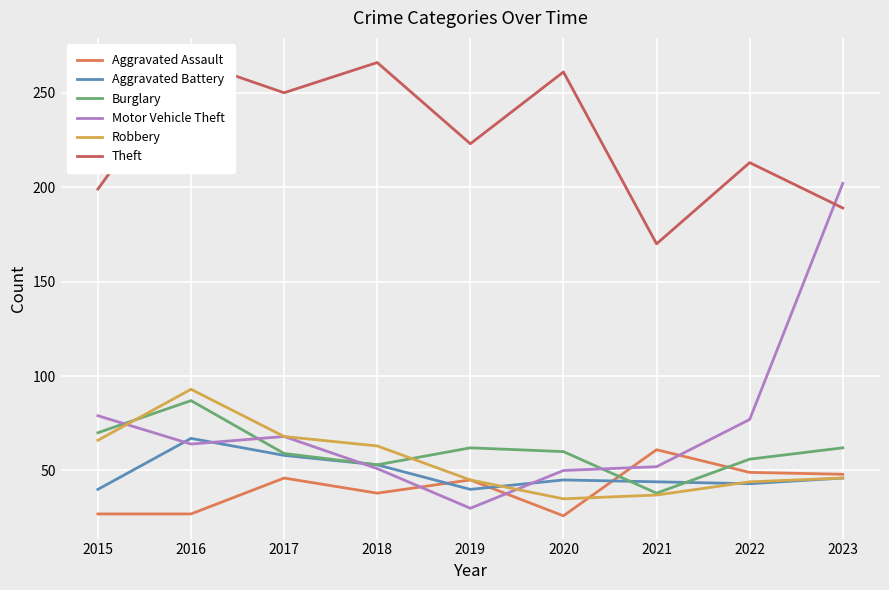

Reading left to right, extract all data points from this chart.

Aggravated Assault: 27	27	46	38	45	26	61	49	48
Aggravated Battery: 40	67	58	53	40	45	44	43	46
Burglary: 70	87	59	53	62	60	38	56	62
Motor Vehicle Theft: 79	64	68	51	30	50	52	77	202
Robbery: 66	93	68	63	45	35	37	44	46
Theft: 199	267	250	266	223	261	170	213	189